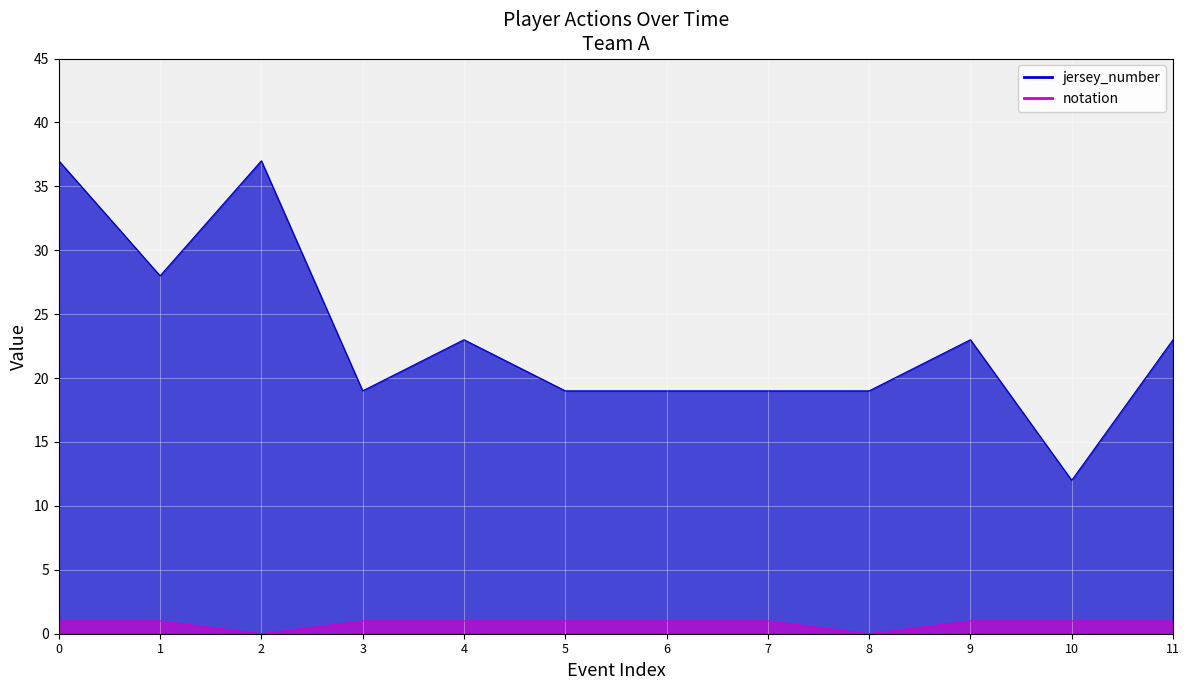

True or false: jersey_number and notation cross at least once.

False